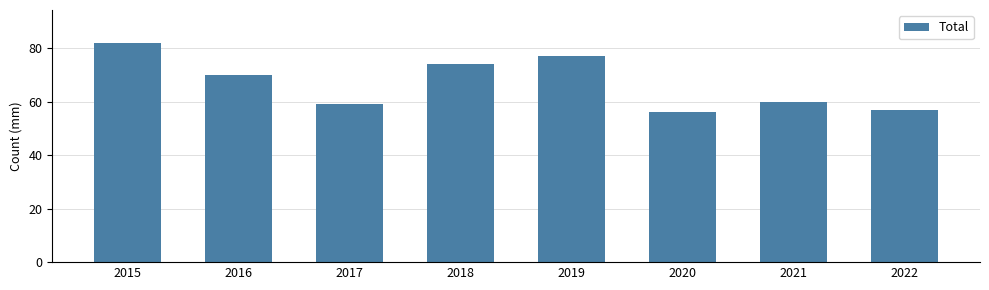

What is the sum of the values at 2019 and 2021?

137